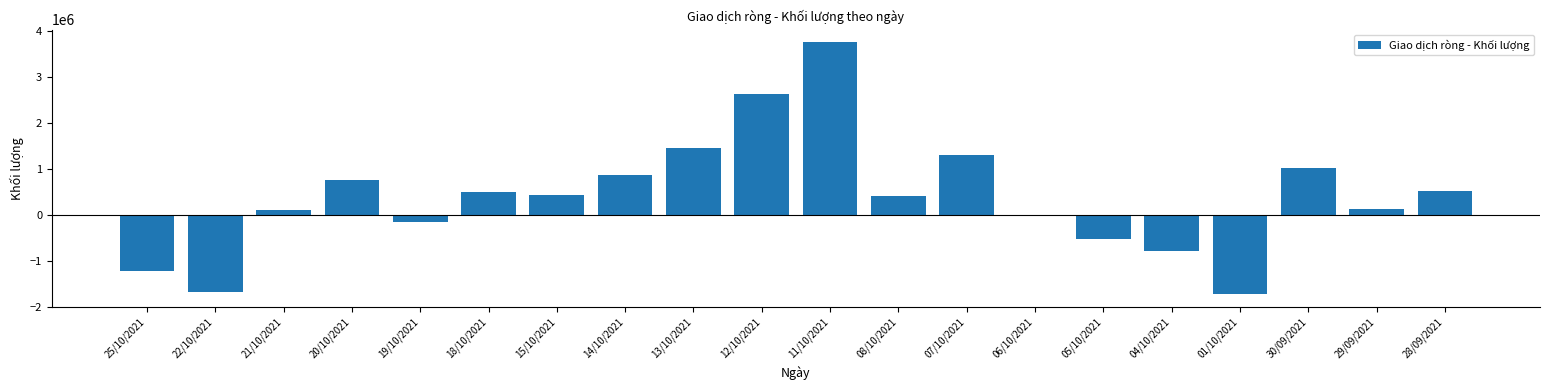

What is the minimum value shown in the chart?

-1735000